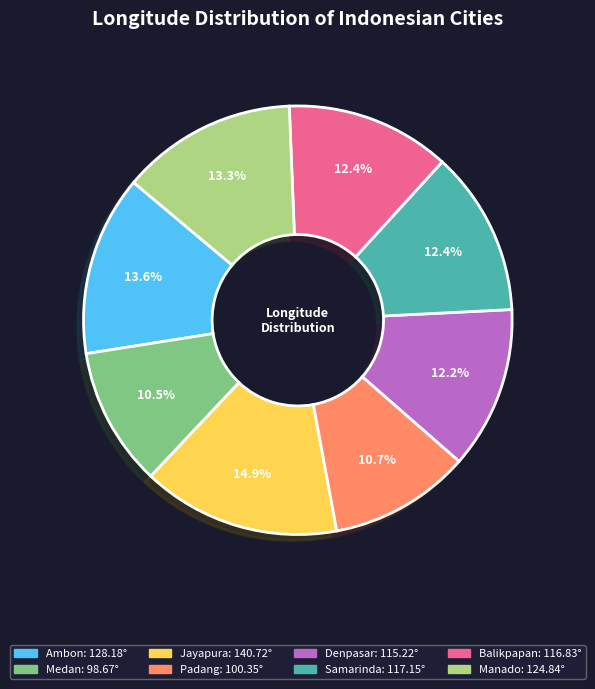

What percentage do Padang and Jayapura together represent?

25.6%